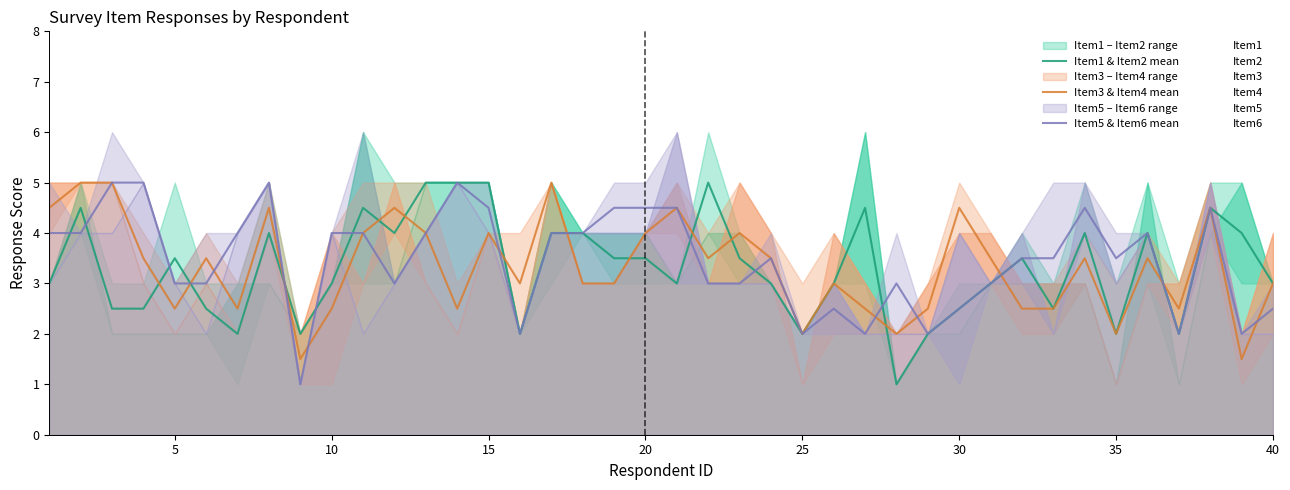

Which category has the lowest value in the Item5 series?

9